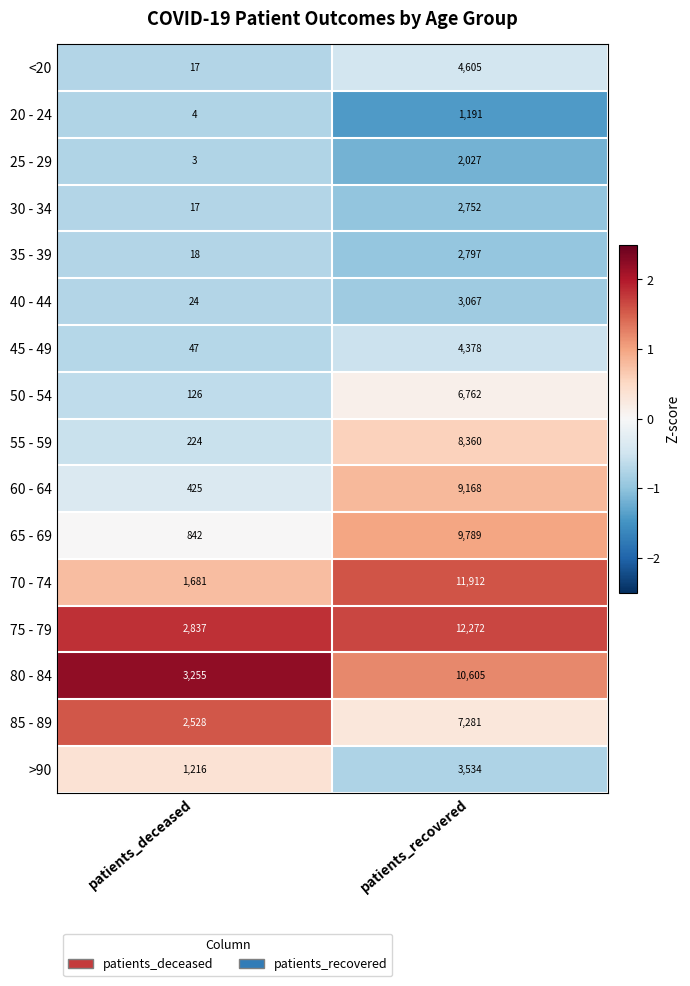

What is the sum of all 65 - 69 values?

10631